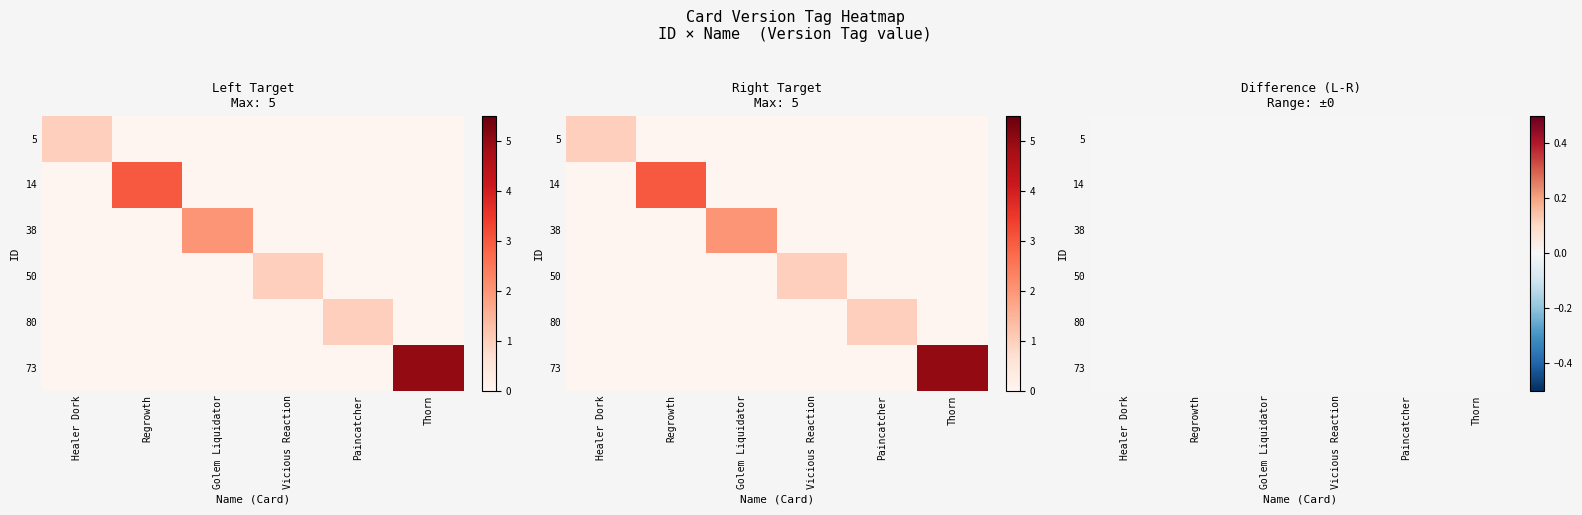

At which label does Healer Dork reach its peak?

Healer Dork